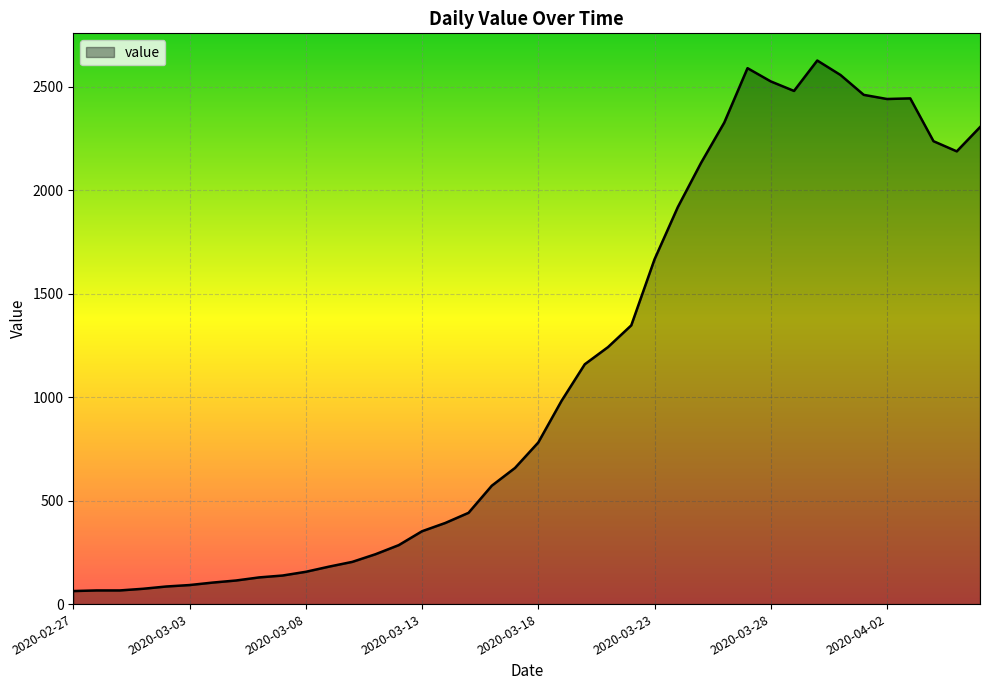

What is the greatest value displayed?

2627